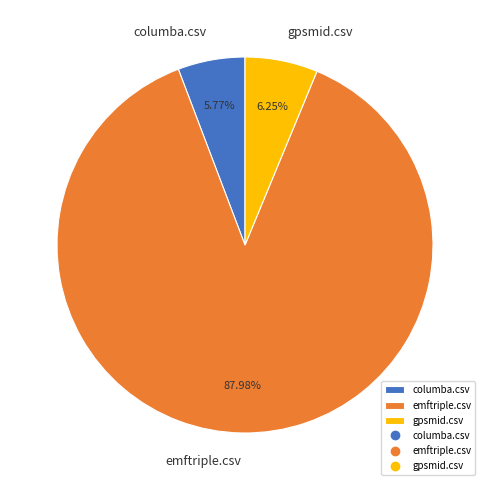

Which category has the biggest portion of the pie?

emftriple.csv